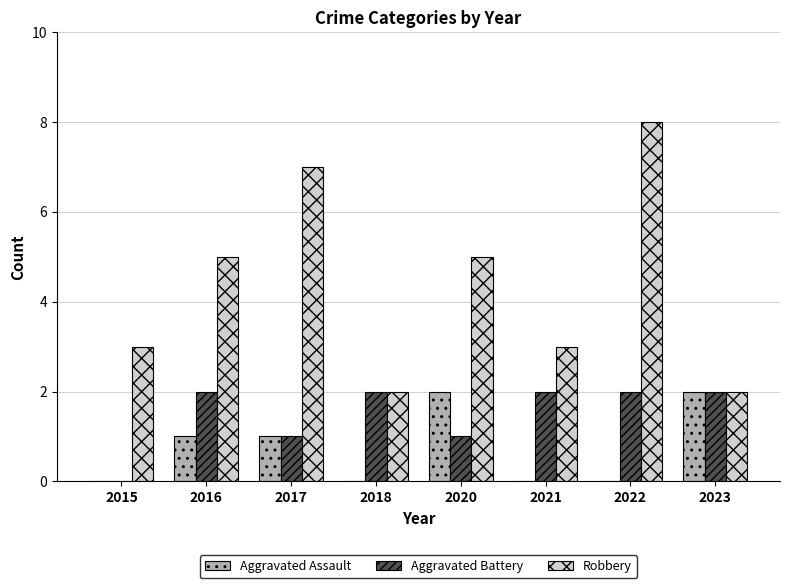

What is the greatest value displayed?

8